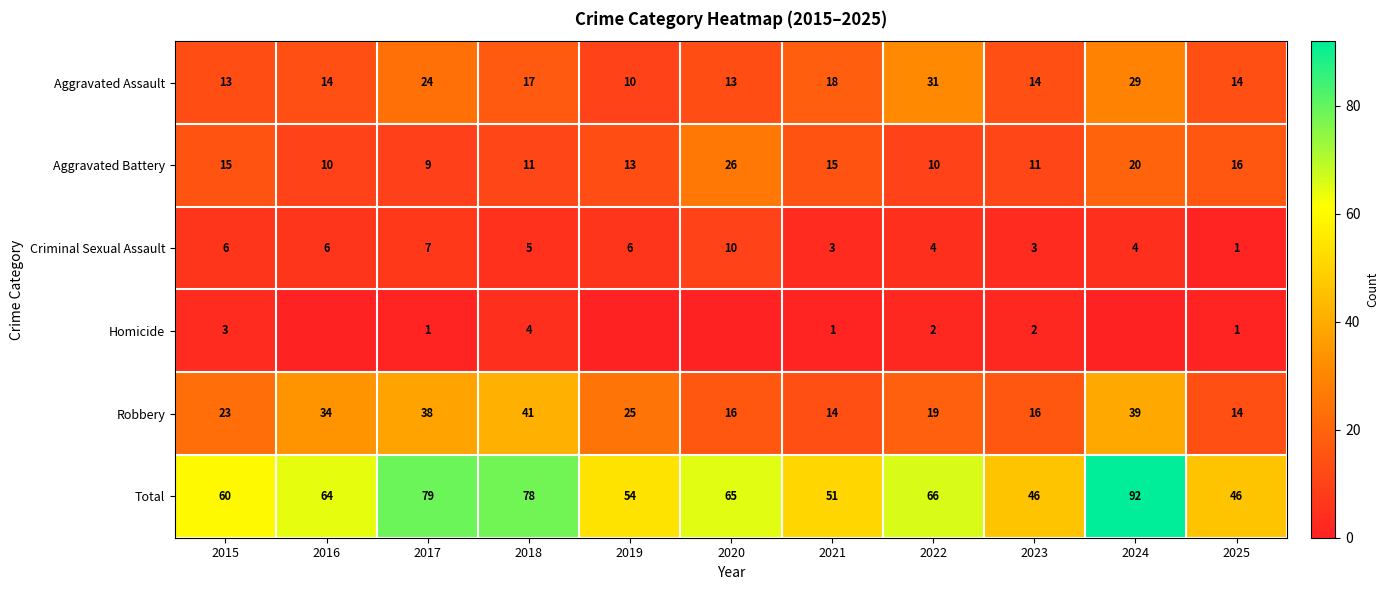

Between 2015 and 2025, which series saw the biggest shift?

Total